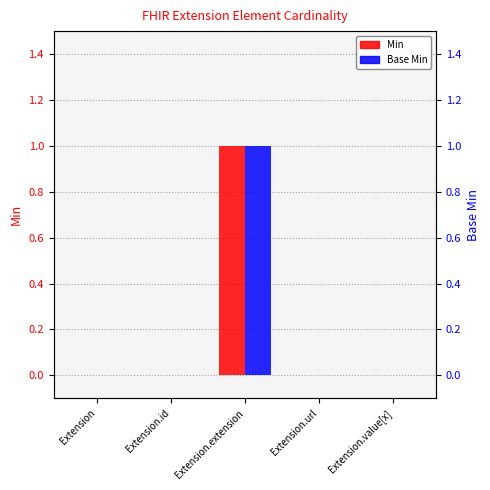

At which label is Base Min closest to 0?

Extension